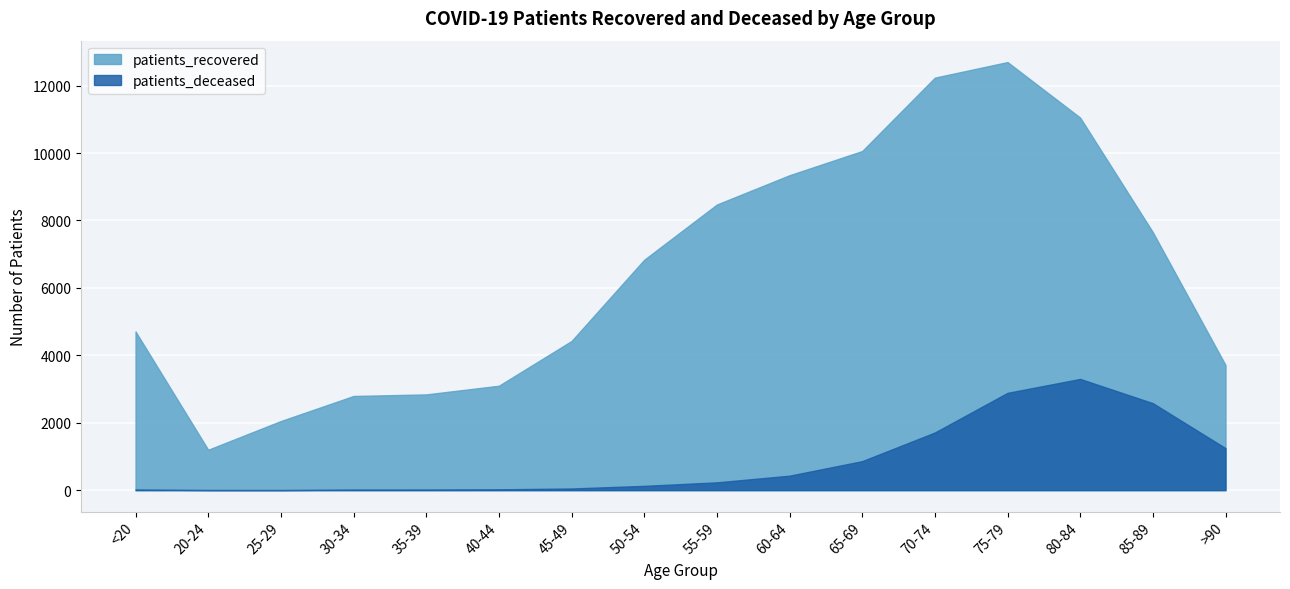

Where does the patients_recovered series first go above 6834?

55-59